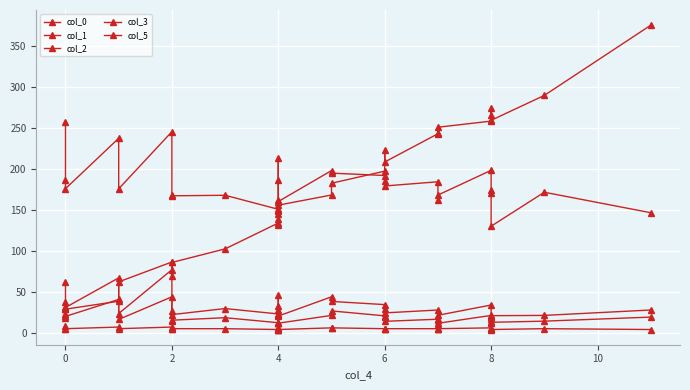

What is the label of the 10th point from the right?

6